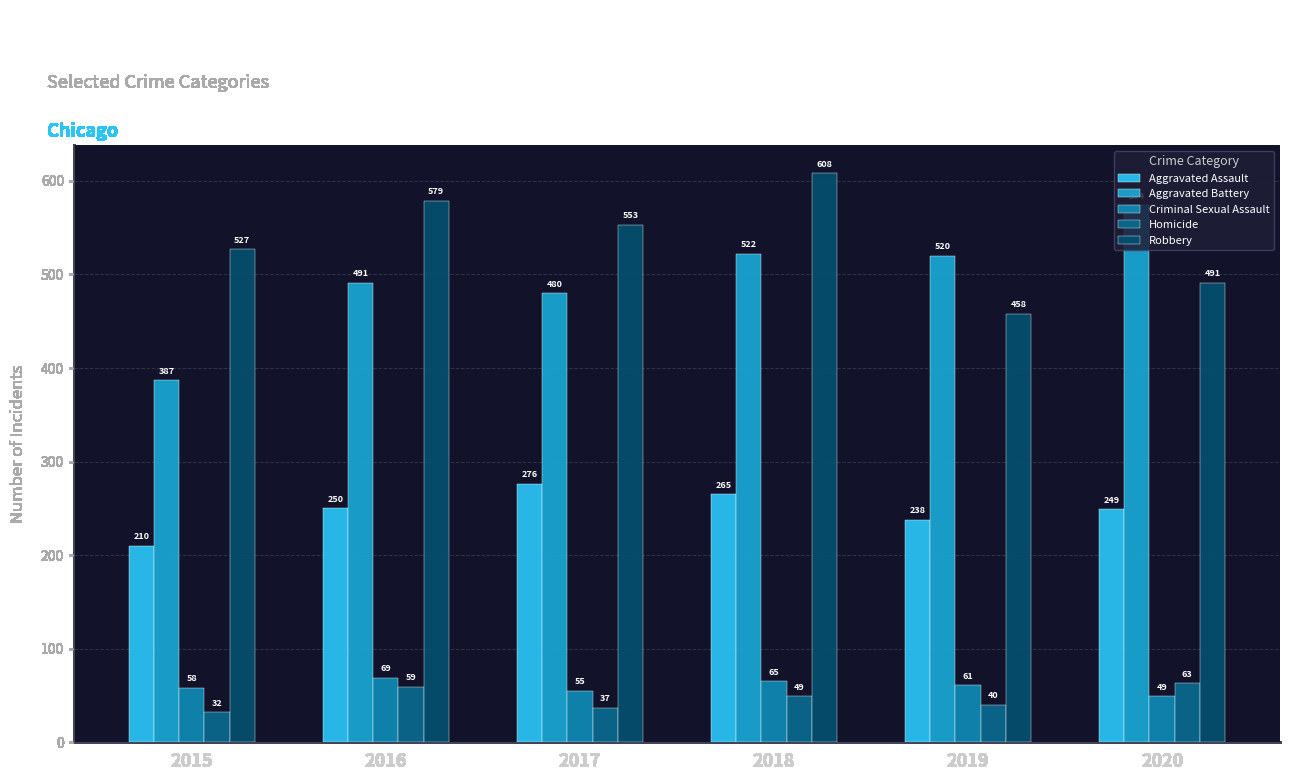

Which series has the largest total across all categories?

Robbery